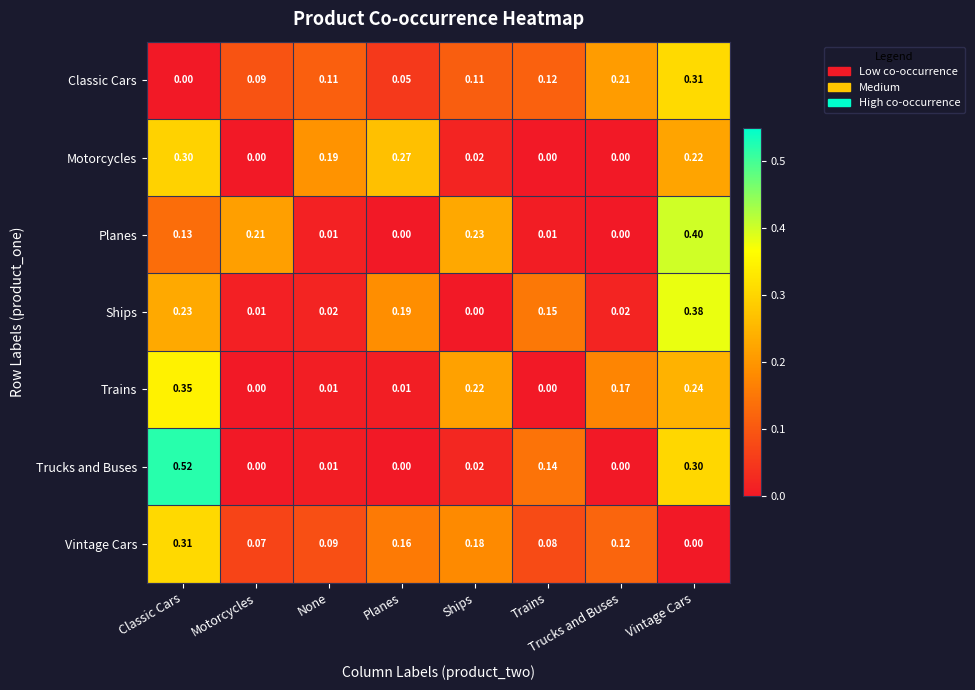

Which category has the highest value across all series?

Classic Cars